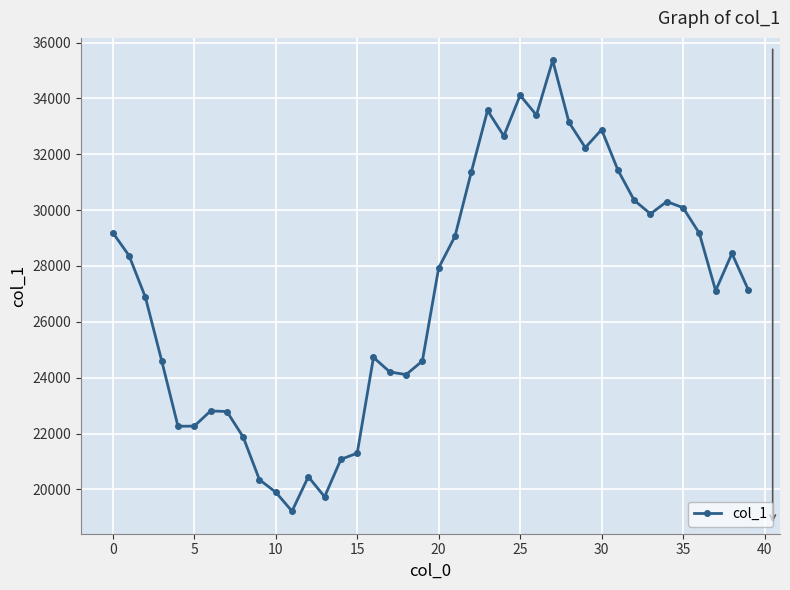

What is the greatest value displayed?

35362